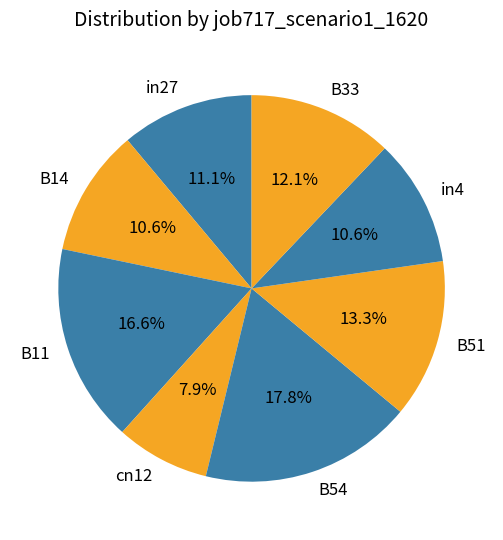

Is B33 the majority of the pie?

No